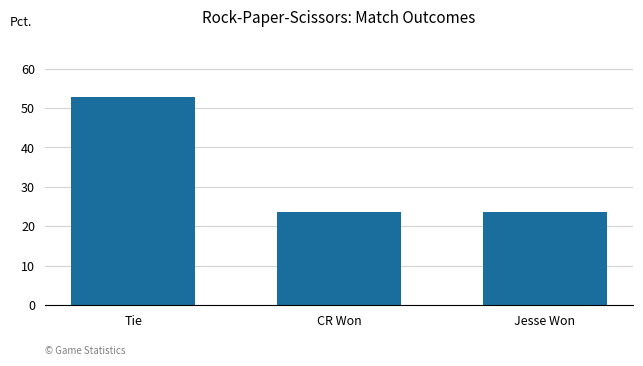

Approximately how many times larger is the value at Jesse Won compared to Tie?

0.4